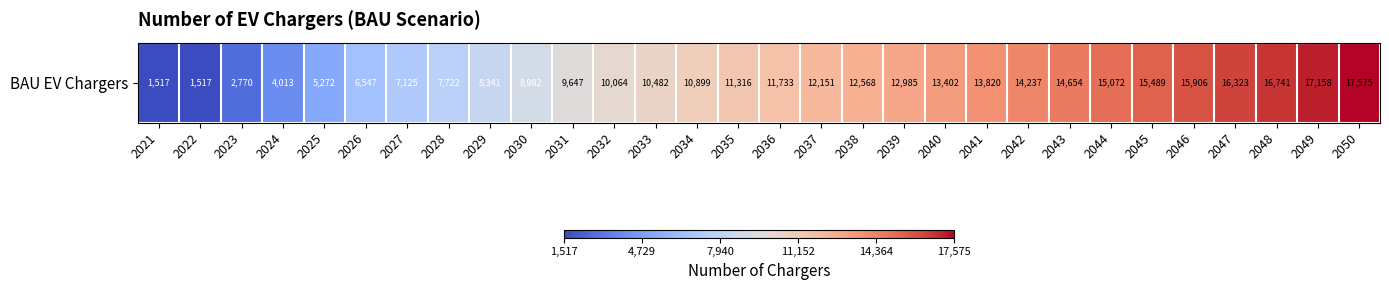

How many data points are above 11733?

15